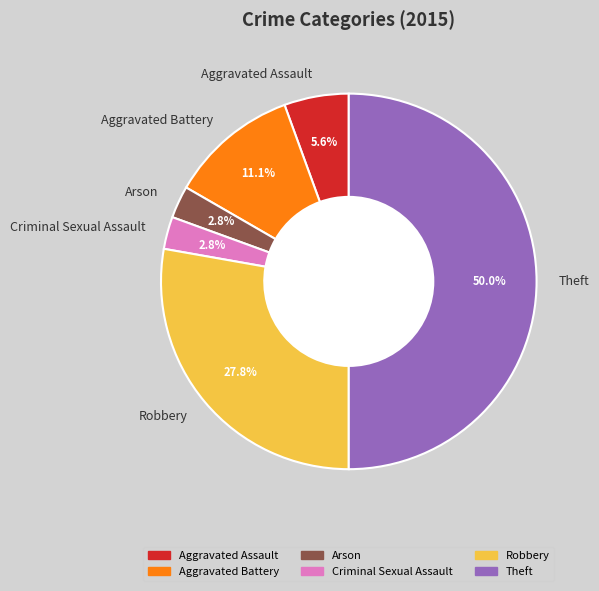

What percentage is the Robbery slice, to the nearest percent?

28%